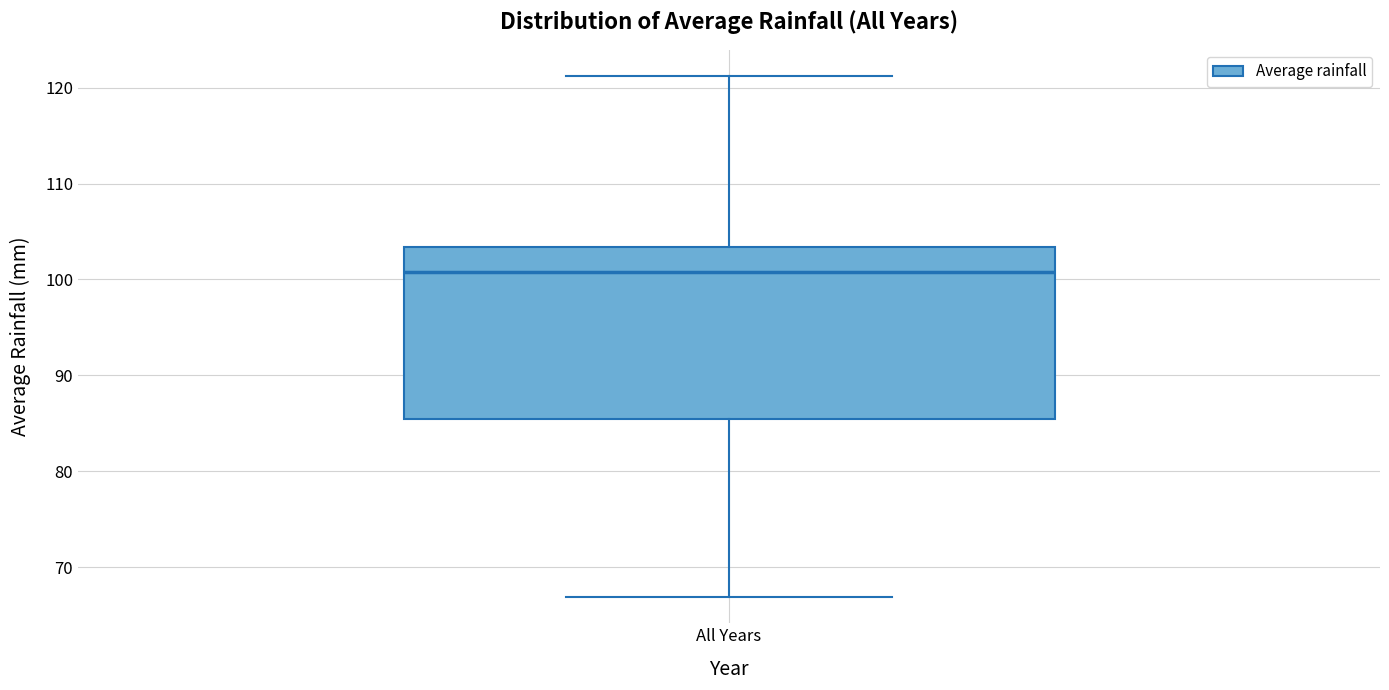

Where does the lower whisker of the box for All Years end on the y-axis? The values are not printed on the chart, so give them approximately, as read against the axis.

67